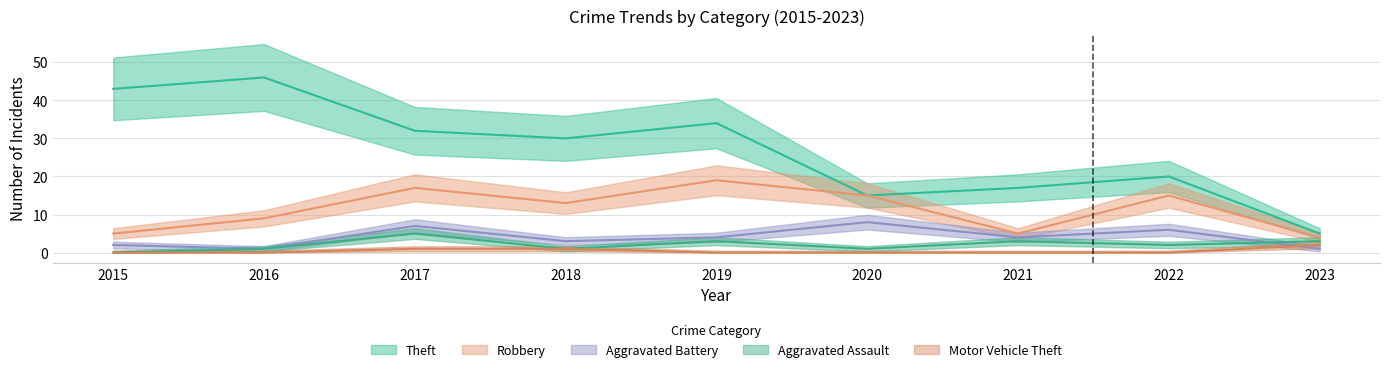

What is the lowest value of the Aggravated Battery series?

1